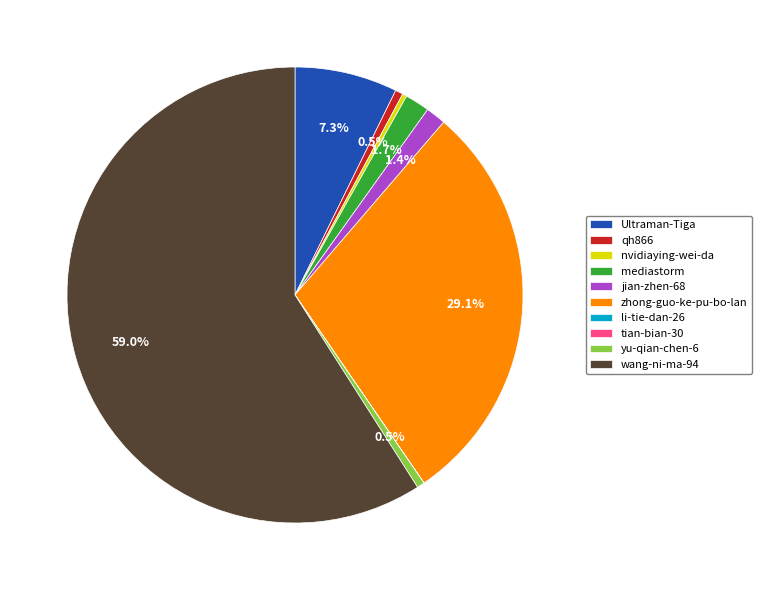

What is the majority slice?

wang-ni-ma-94